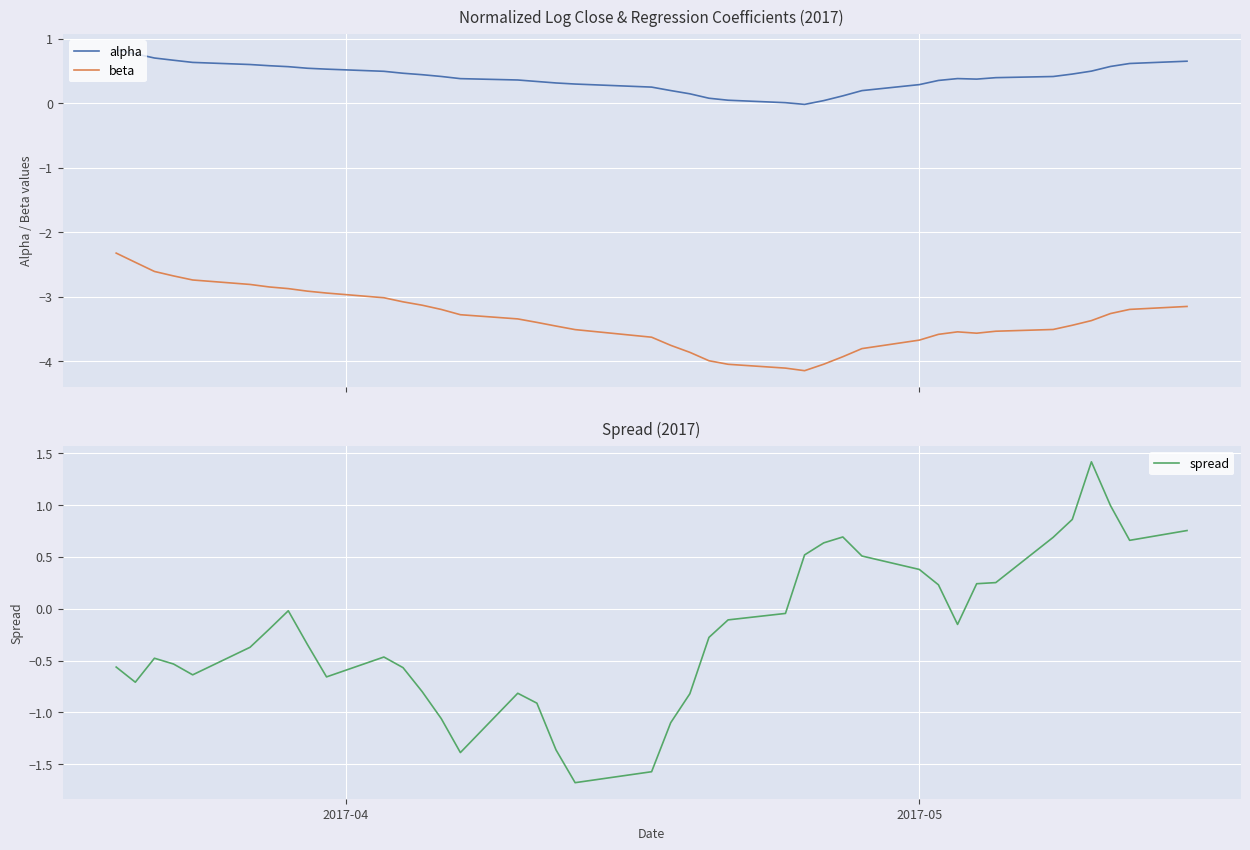

How many interior local peaks does the beta series have?

1